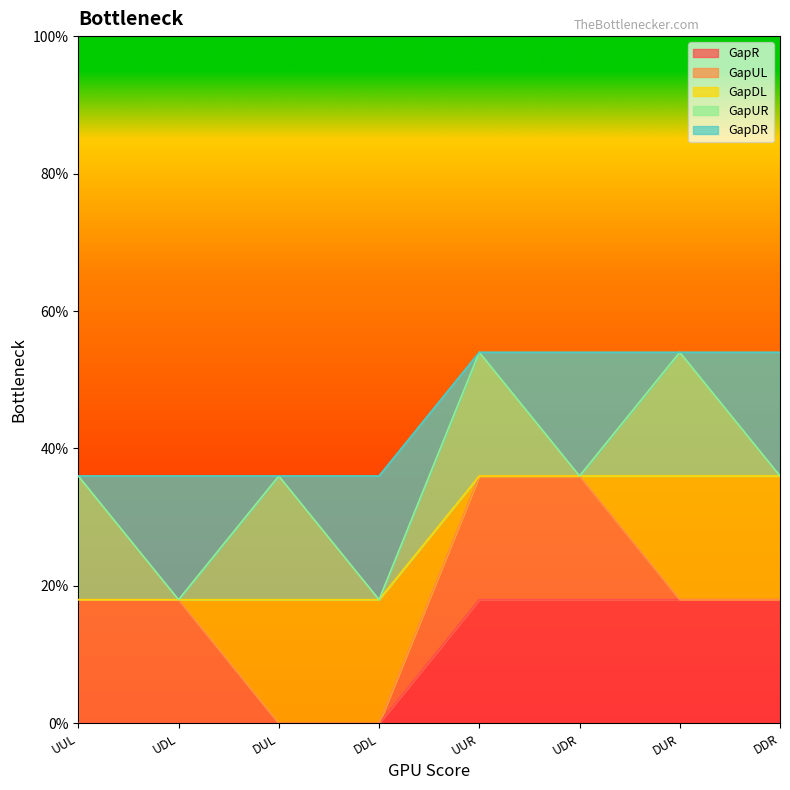

After their last crossing, which series has the higher values: GapDR or GapR?

GapR